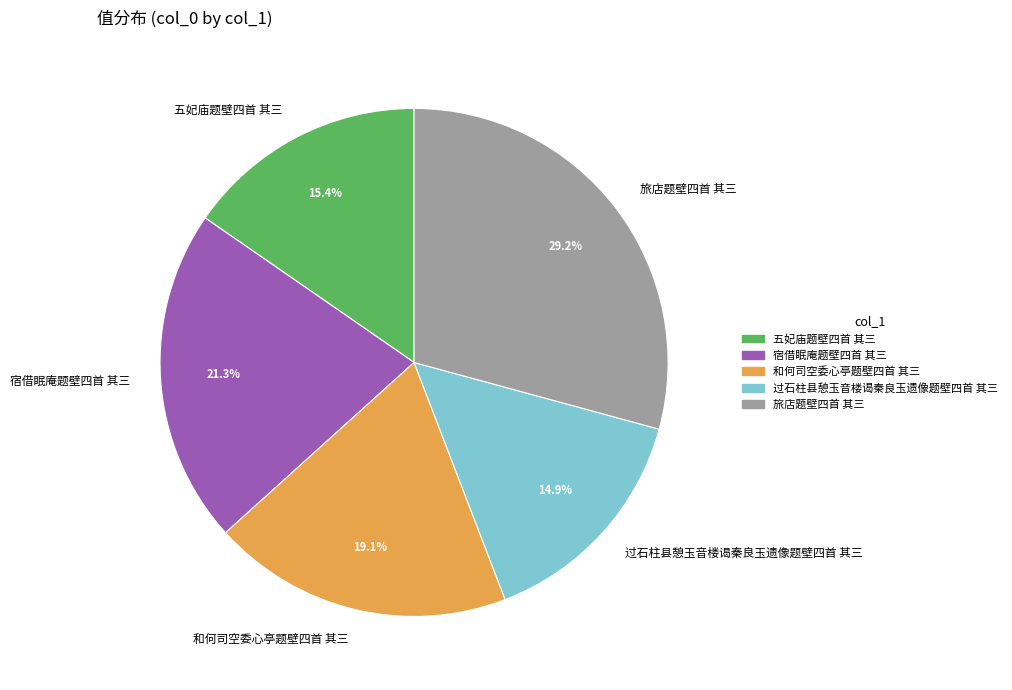

Which has a higher value, 宿借眠庵题壁四首 其三 or 五妃庙题壁四首 其三?

宿借眠庵题壁四首 其三